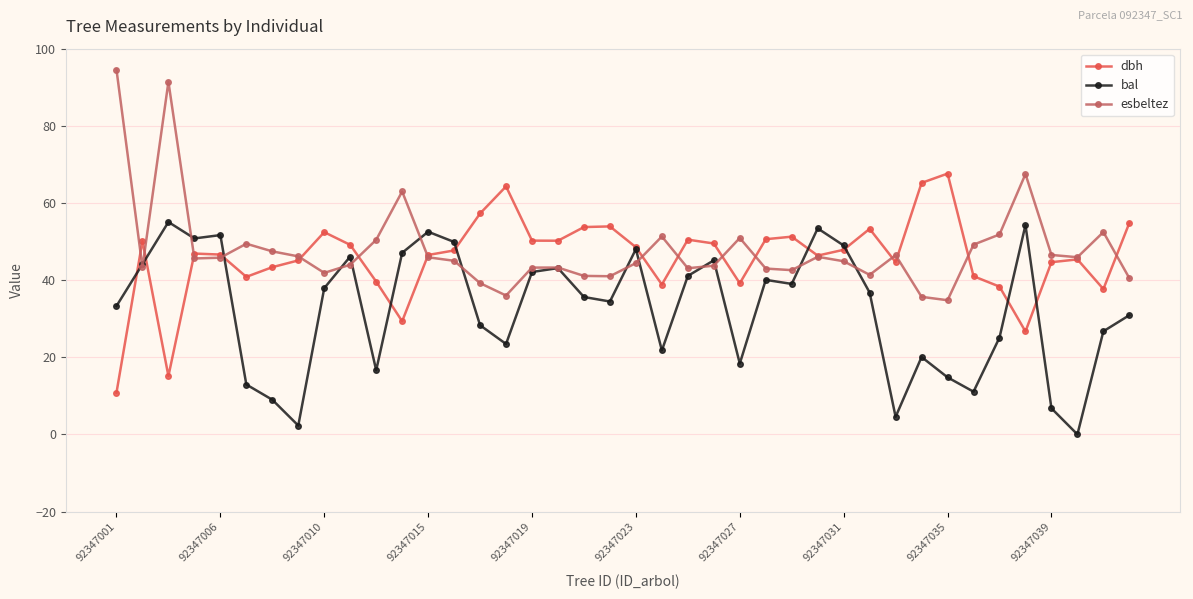

Rank the series by their maximum value, from highest to lowest.

esbeltez, dbh, bal